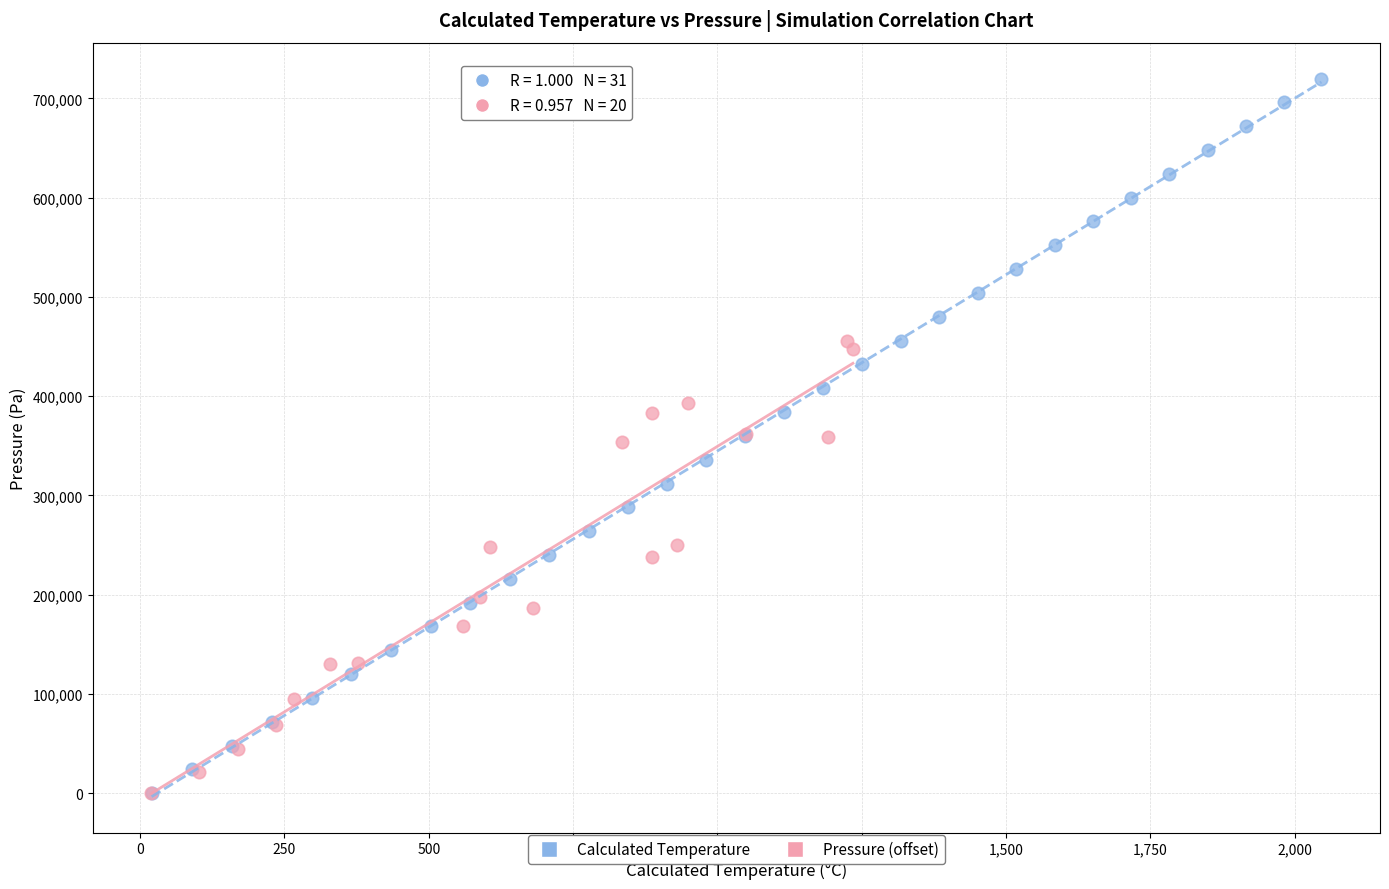

Which series has the largest Y range (max minus min)?

Calculated Temperature